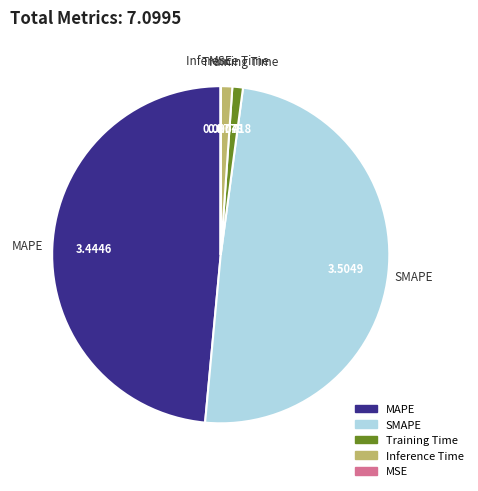

Which category has the biggest portion of the pie?

SMAPE